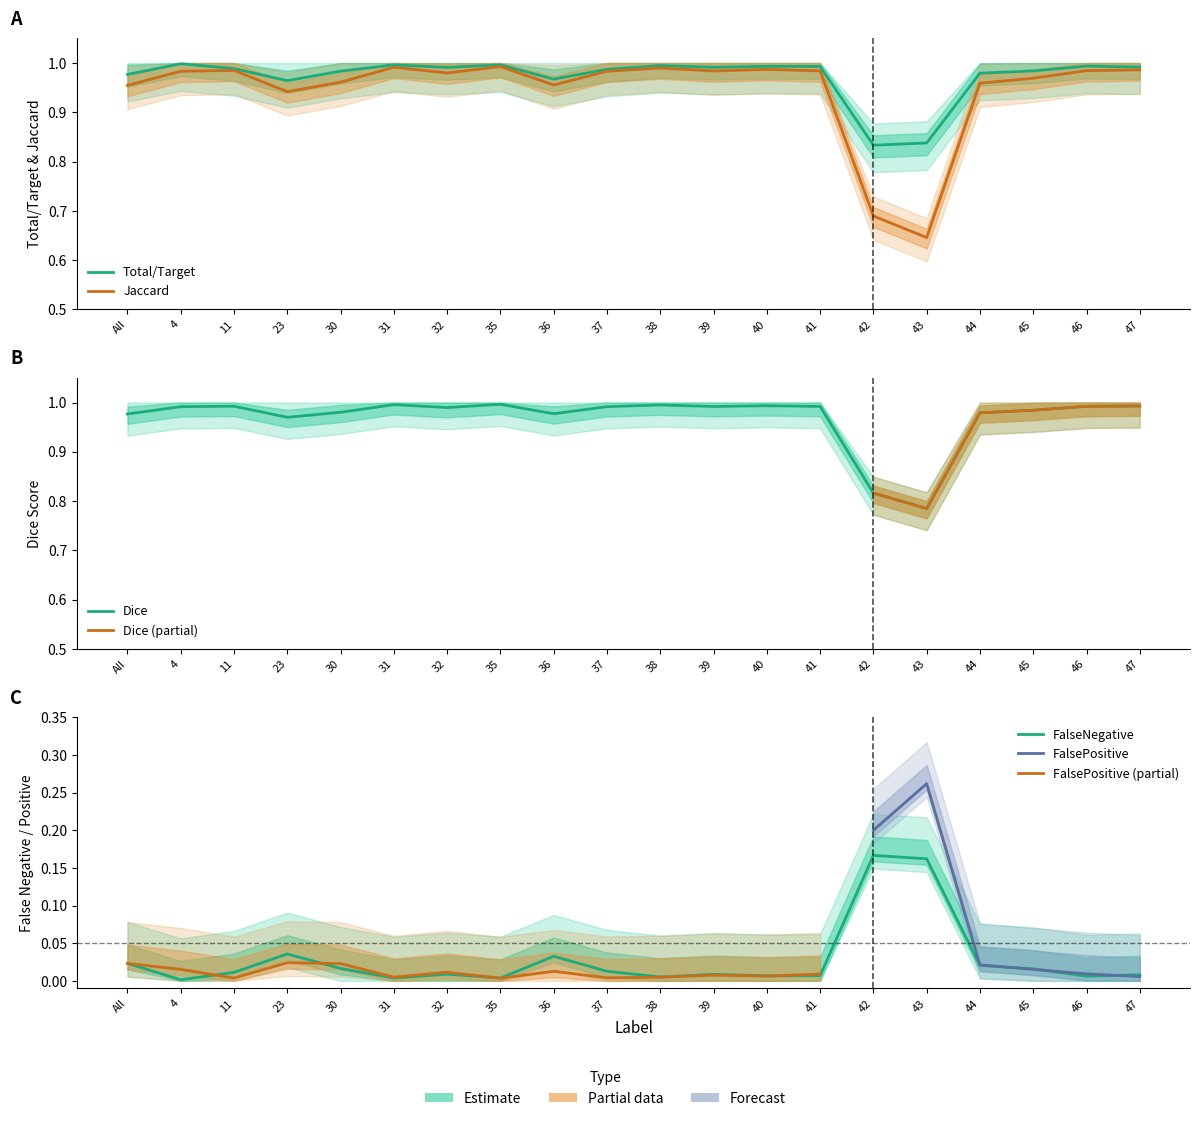

Read the Dice value at 4.

1.0